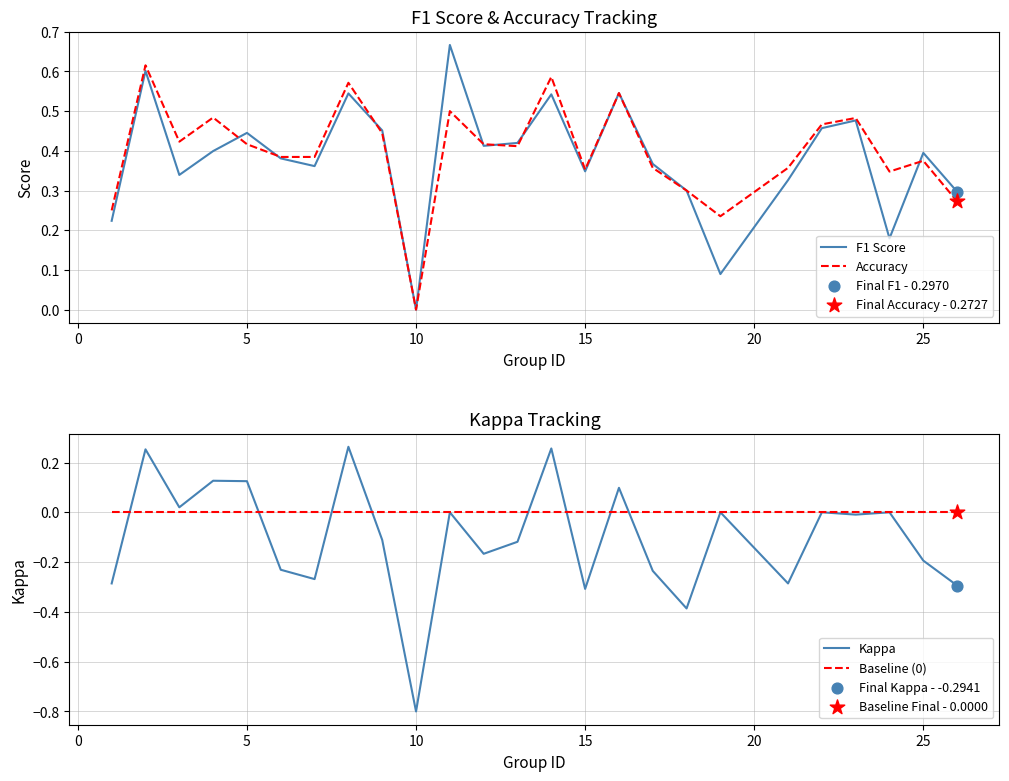

Which series contains the highest Y value?

F1 Score